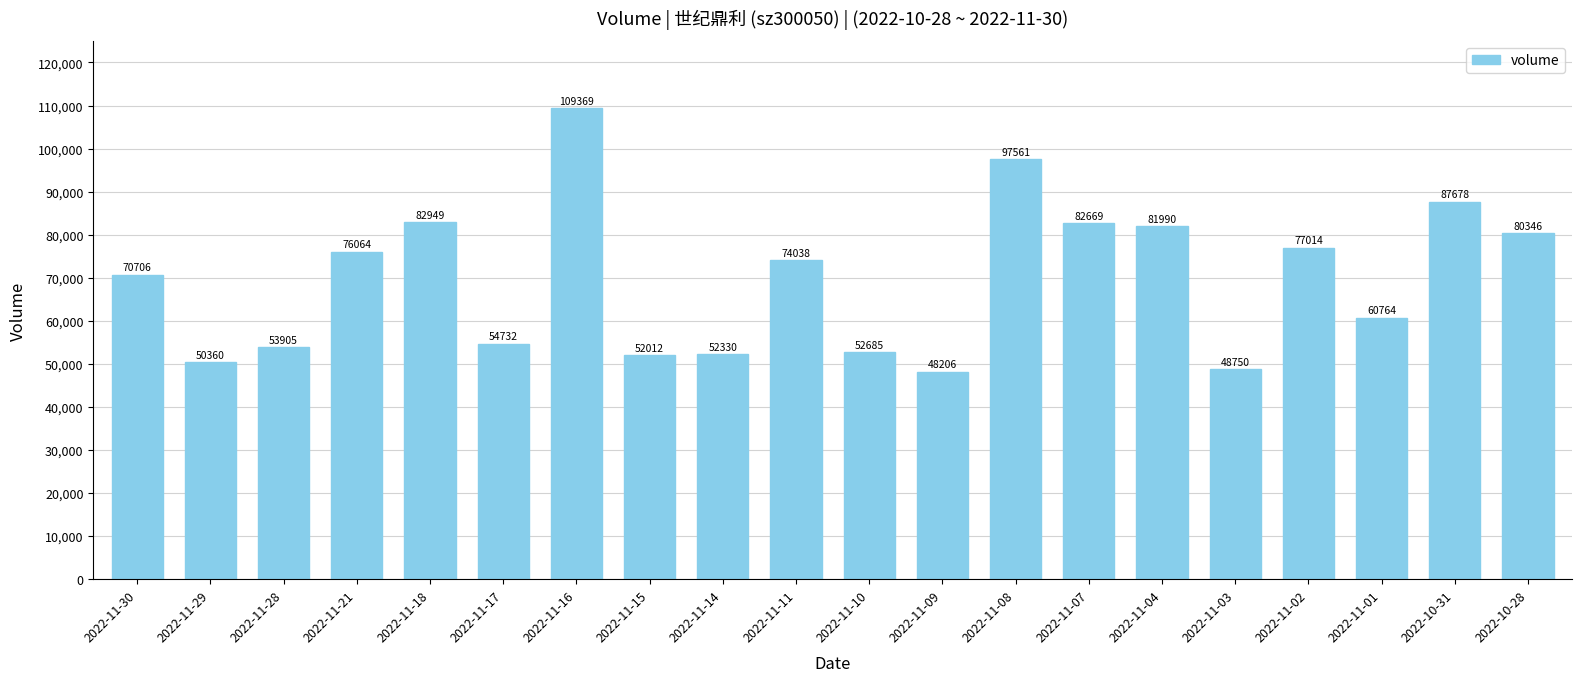

Does the chart contain stacked bars?

No